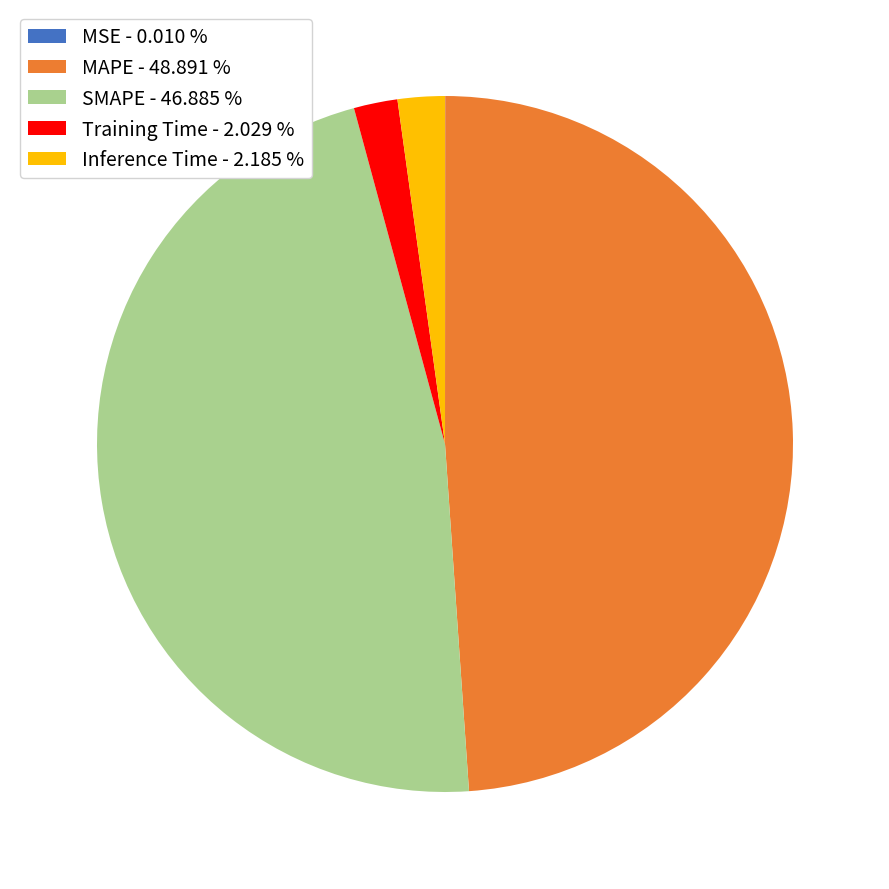

Is the sum of Inference Time - 2.185 % and Training Time - 2.029 % greater than half?

No